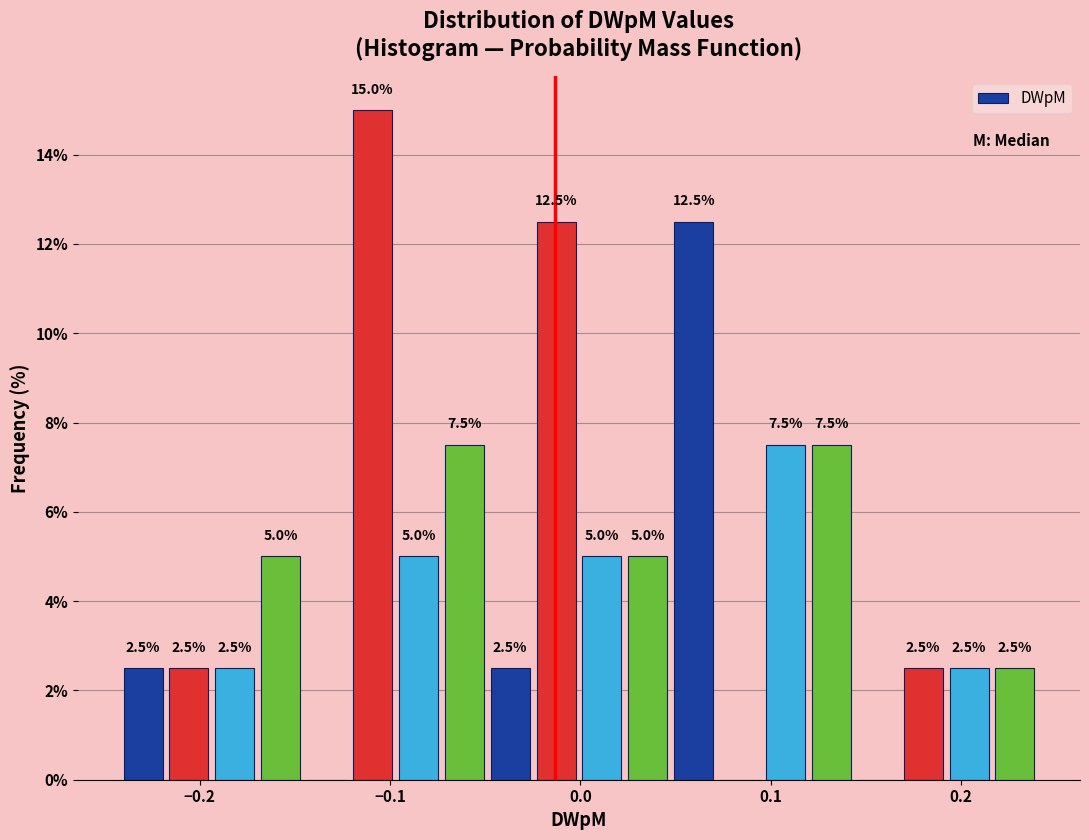

Read against the x-axis, roughly where is the centre of the tallest bar?

-0.11